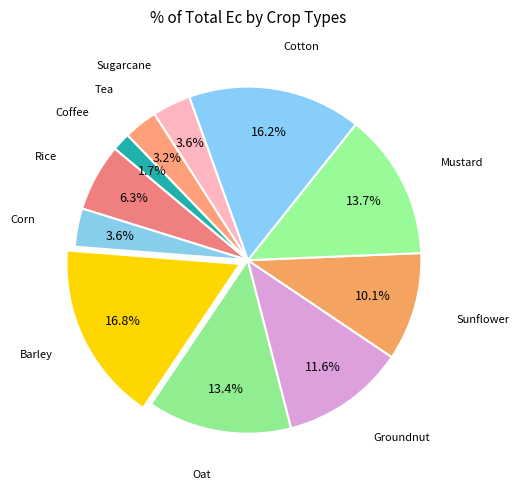

What is the largest slice in the pie chart?

Barley